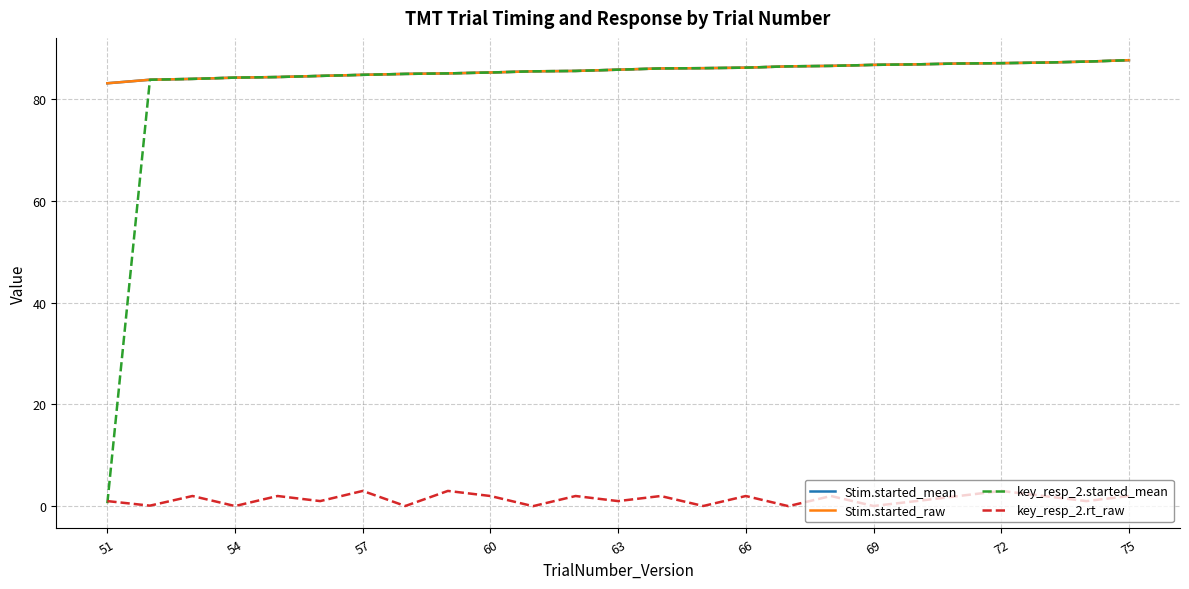

How many lines are shown in the chart?

4